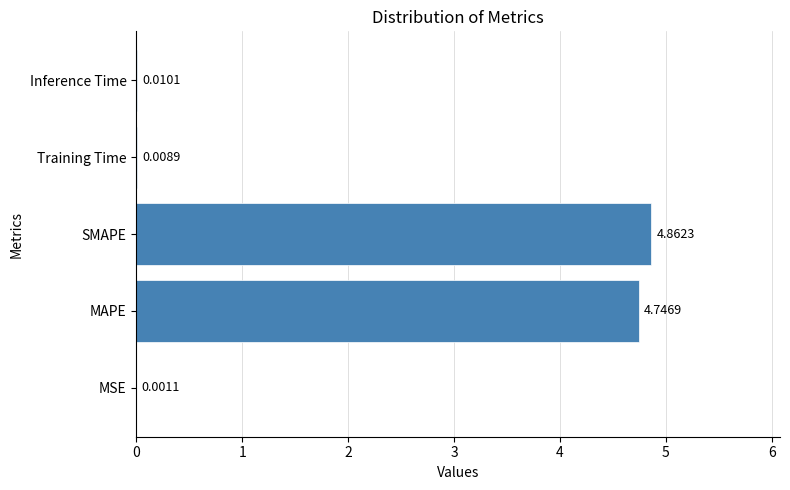

What is the sum of all values?

9.6